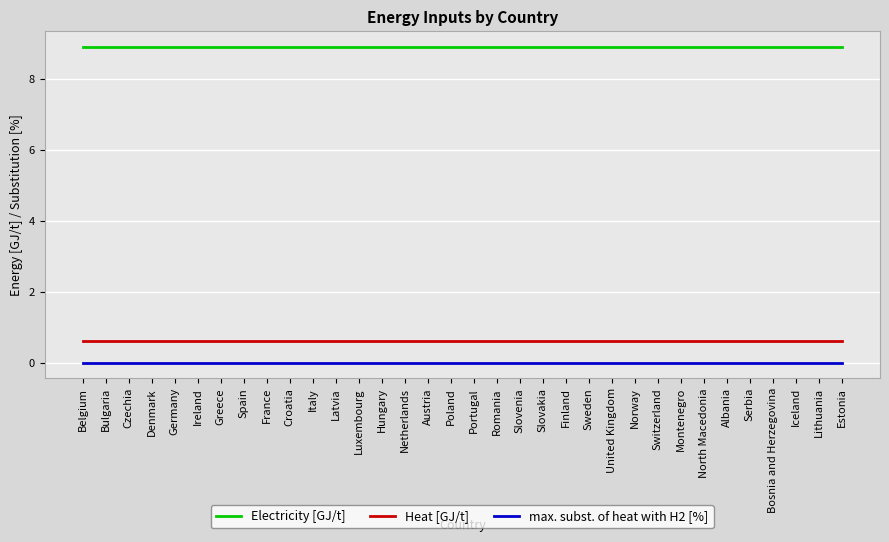

What is the spread (max minus min) of values at Poland?

8.9